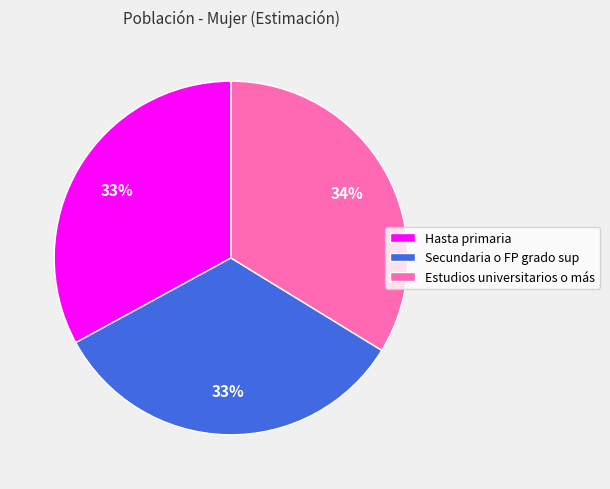

What percentage is the Hasta primaria slice, to the nearest percent?

33%